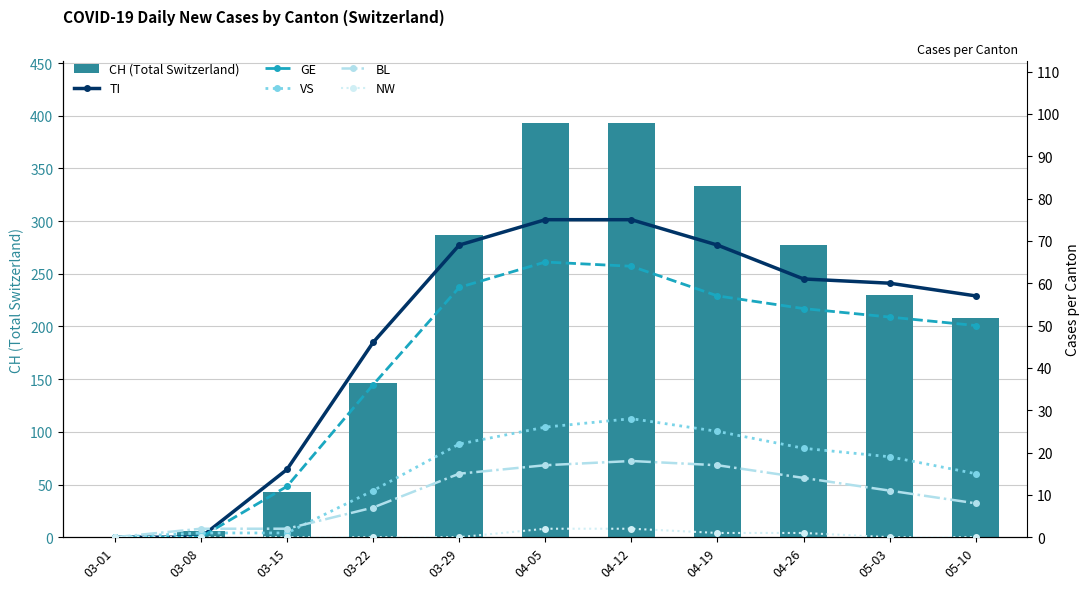

Which label corresponds to the smallest value in the chart?

03-01